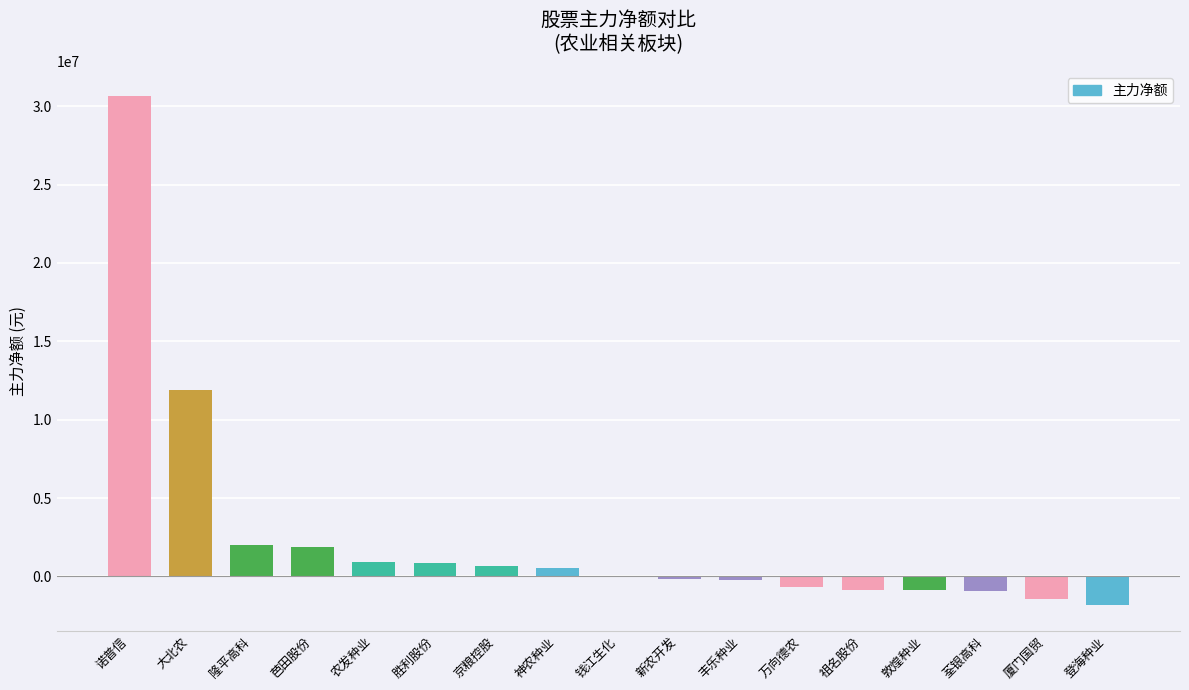

Where does the data first go above -21295?

诺普信